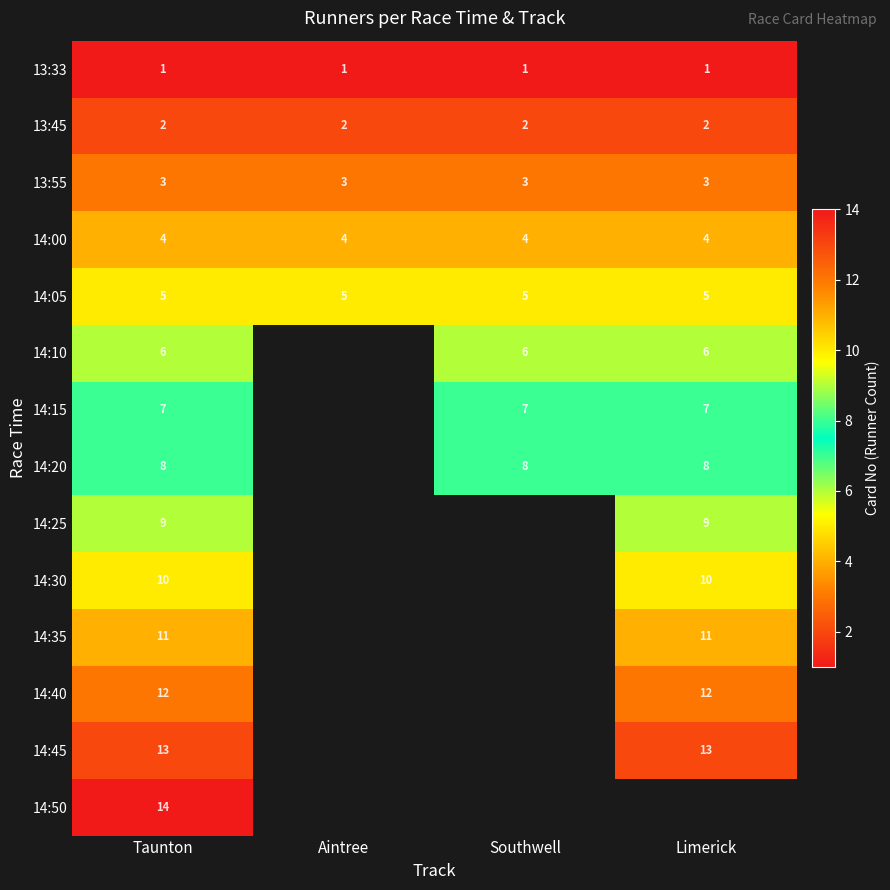

Is it true that 13:55 equals 1.1 at Aintree?

False